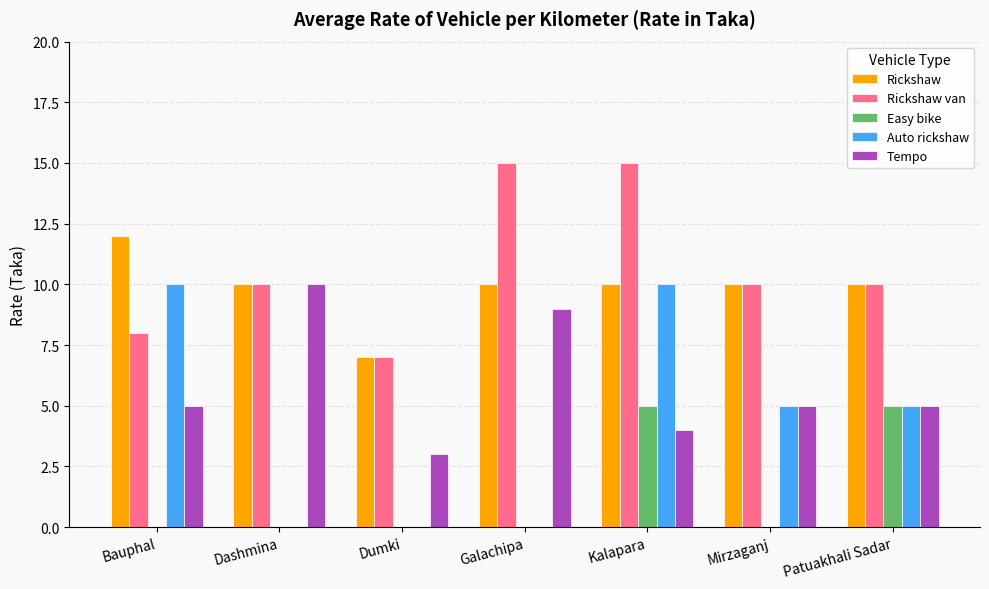

At which category is the sum across all series the highest?

Kalapara